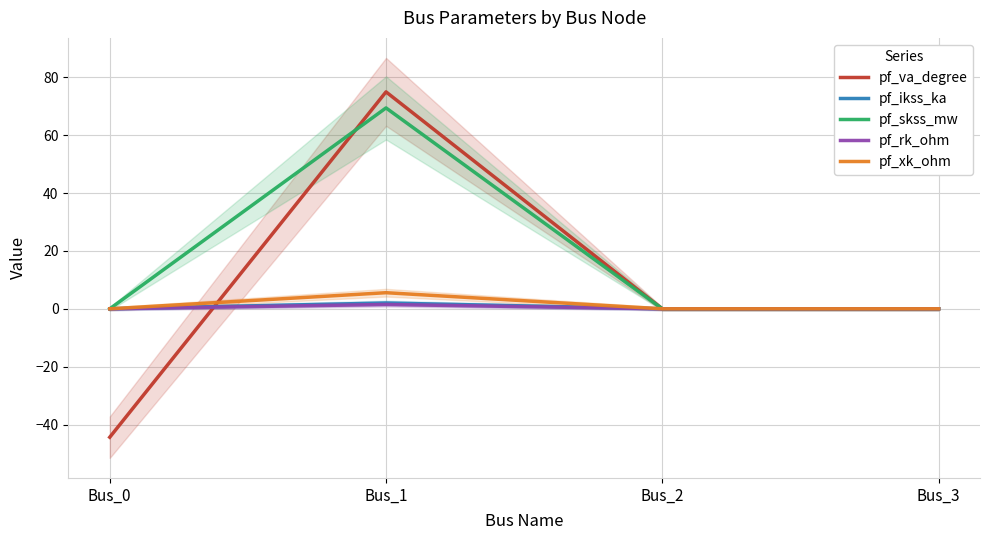

Rank the categories by pf_xk_ohm value from lowest to highest.

Bus_0, Bus_2, Bus_3, Bus_1